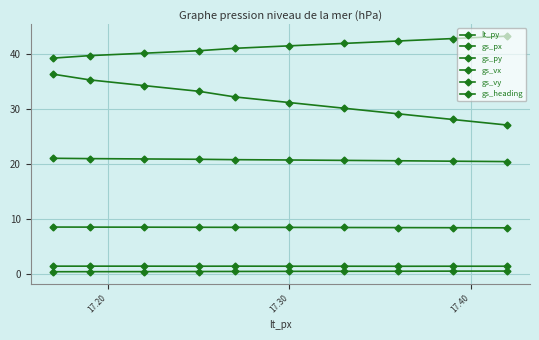

How many distinct data groups are displayed?

6